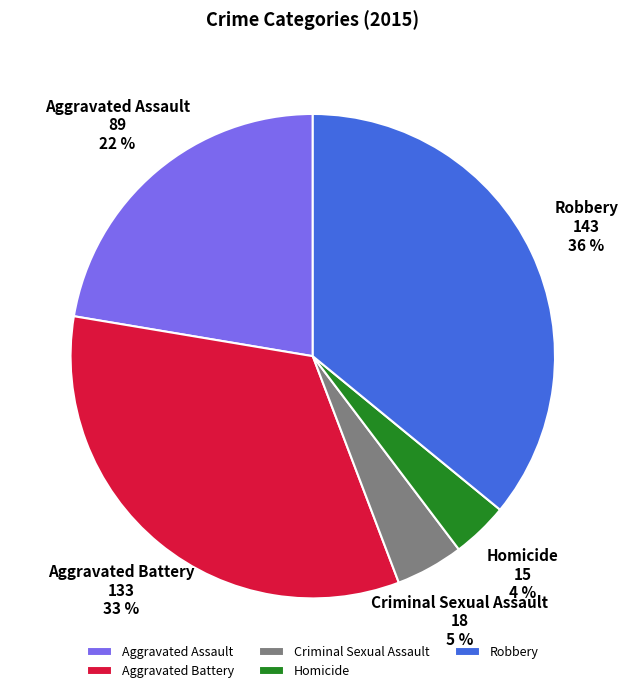

What percentage is the Homicide slice, to the nearest percent?

4%